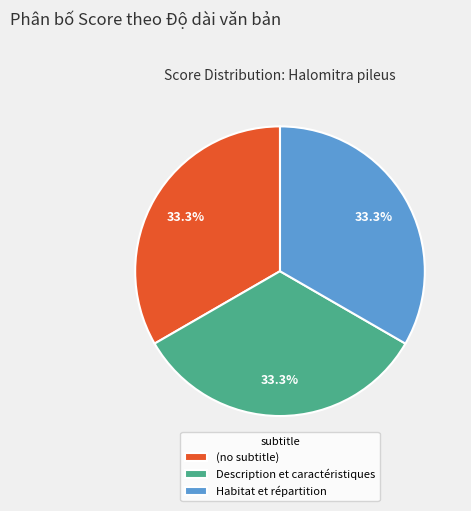

Do Description et caractéristiques and (no subtitle) together represent more than half of the pie?

Yes